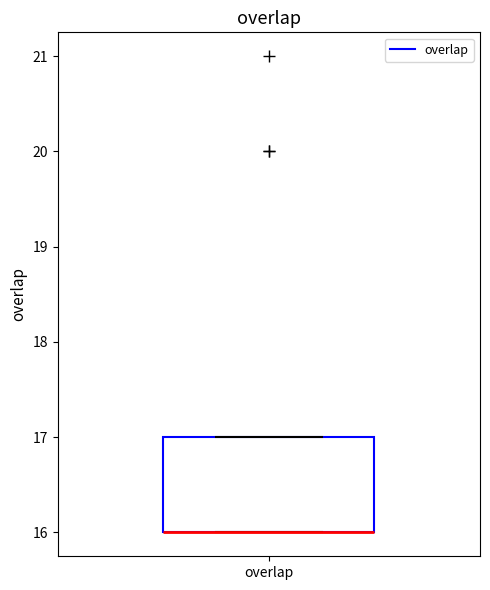

Transcribe this box plot: give where the median line is, the range the box spans, and where the two whiskers end, as read against the y-axis. The values are not printed on the chart, so give them approximately, as read against the axis.

median 16 (drawn on the box's lower edge), box 16 to 17, whiskers 16 to 17